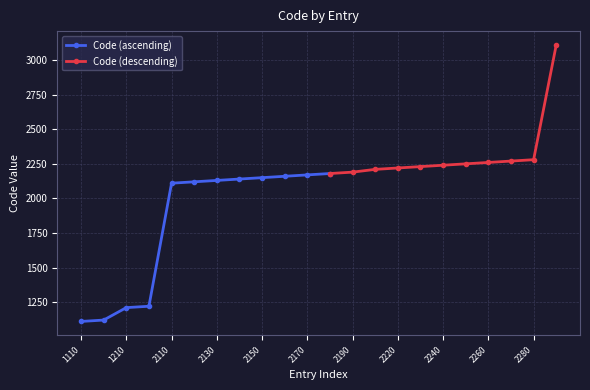

How many data points are less than 2180?

11